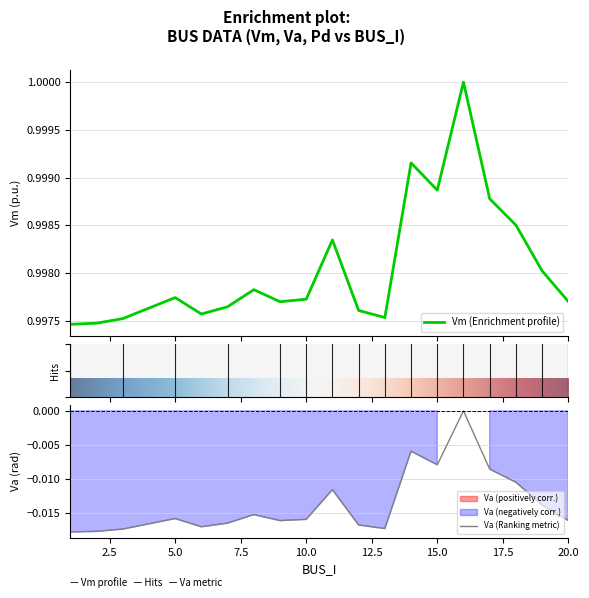

At which category does Vm reach its first local peak?

5